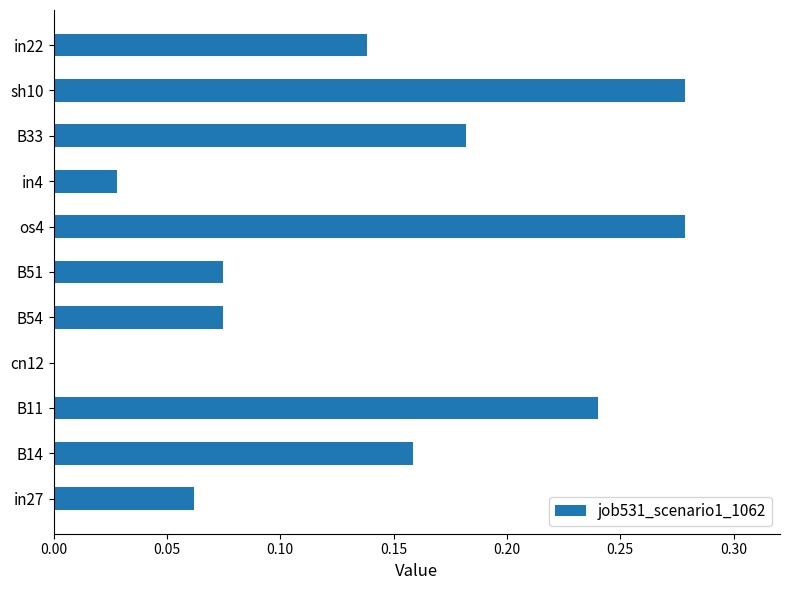

Between B11 and B51, which is larger?

B11